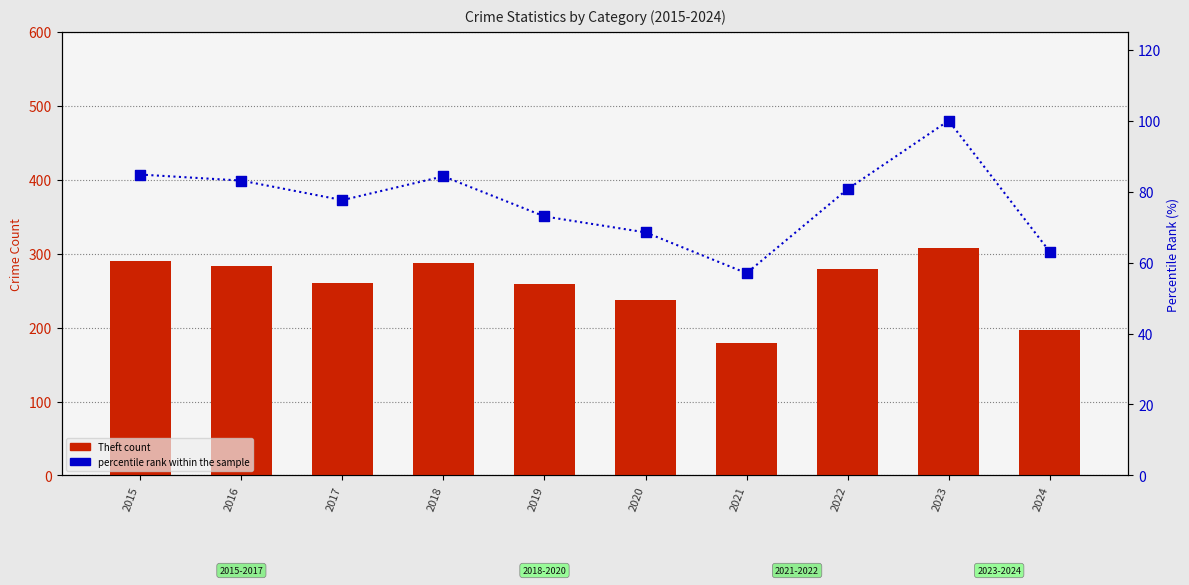

Which series has the largest Y range (max minus min)?

Theft count